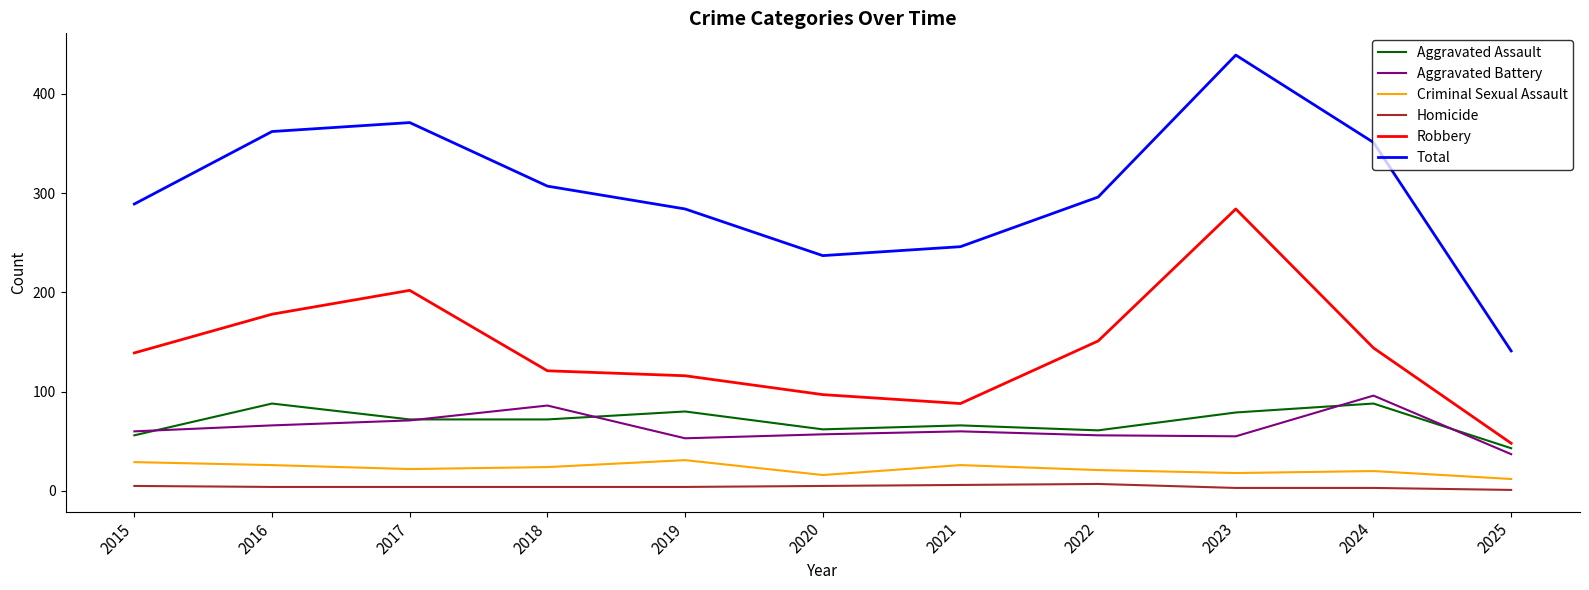

At how many categories does at least one series exceed 164?

10